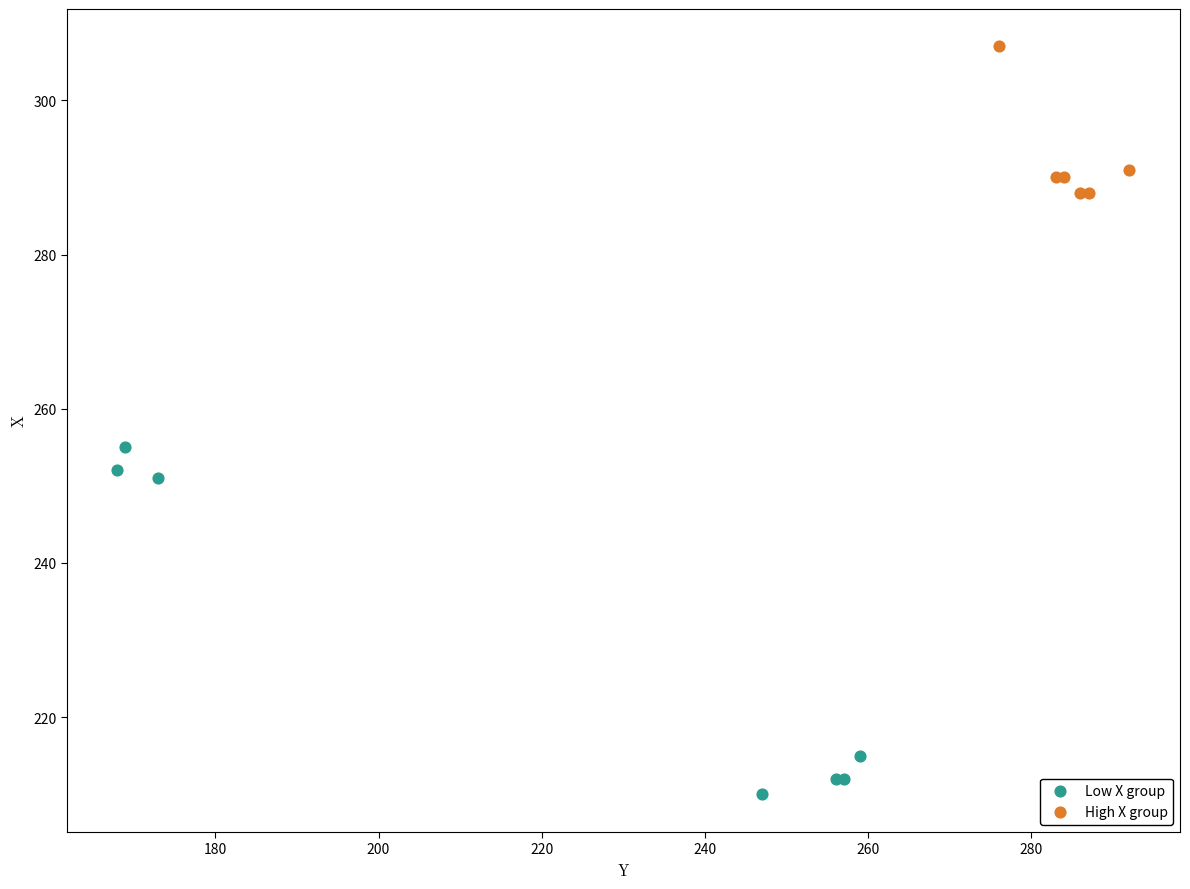

Which series reaches the minimum Y coordinate?

Low X group